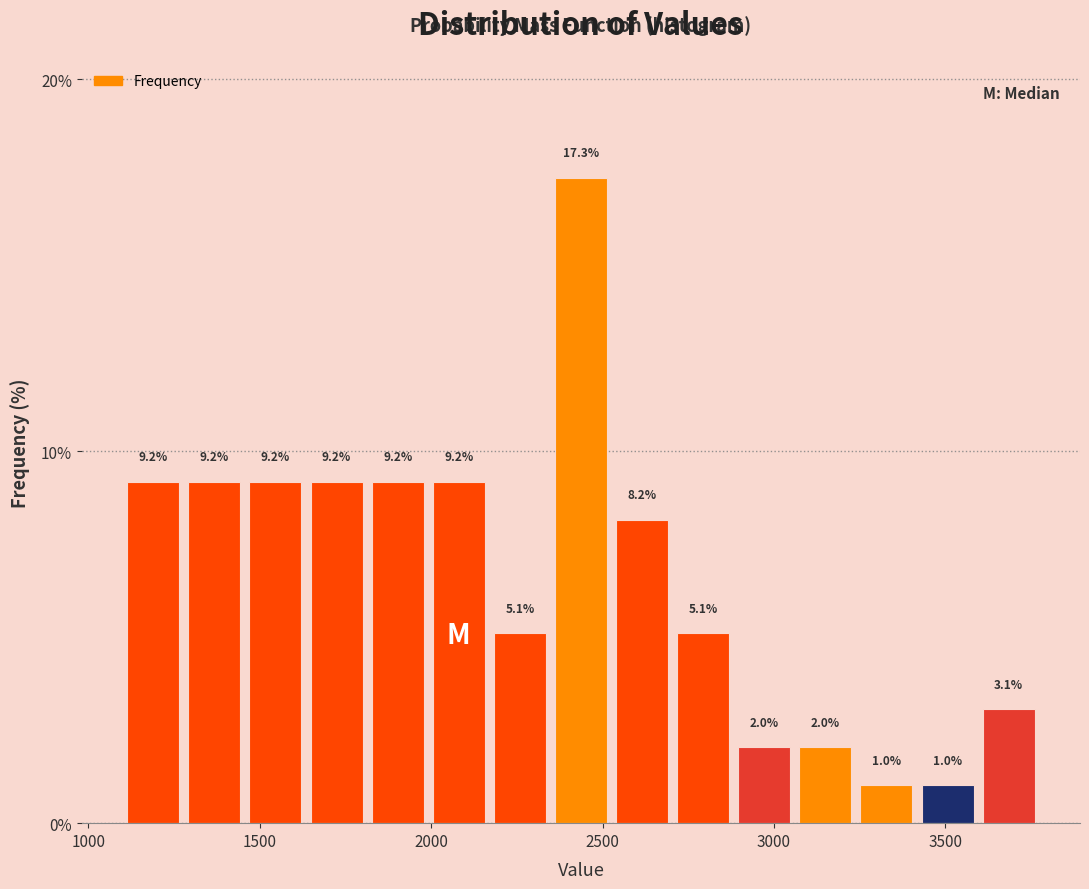

Read against the x-axis, roughly where is the centre of the tallest bar?

2450